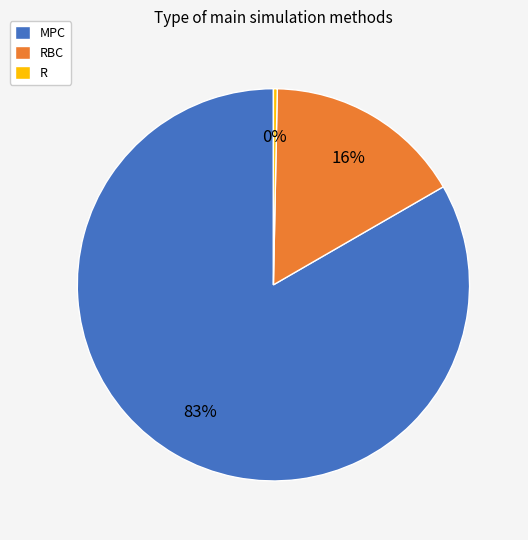

True or false: R accounts for 15% of the total.

False